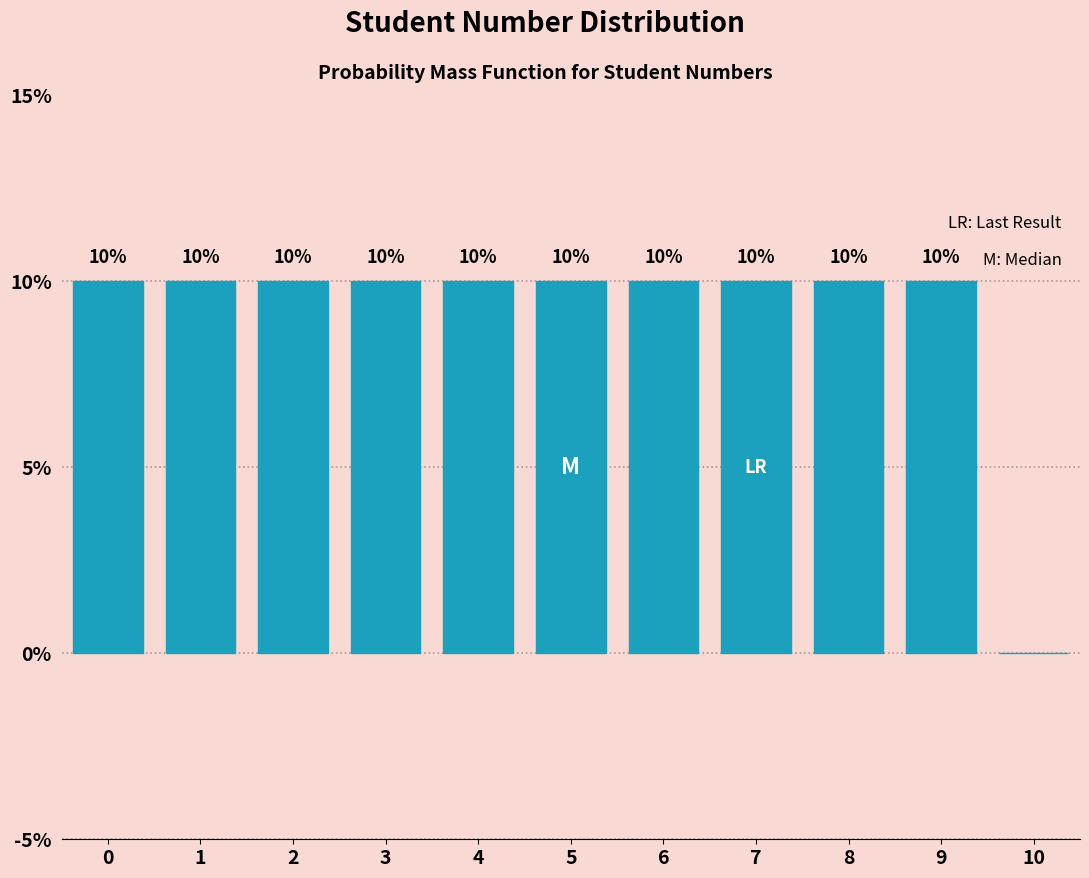

Reading left to right, transcribe all the data shown in this chart.

0=10	1=10	2=10	3=10	4=10	5=10	6=10	7=10	8=10	9=10	10=0